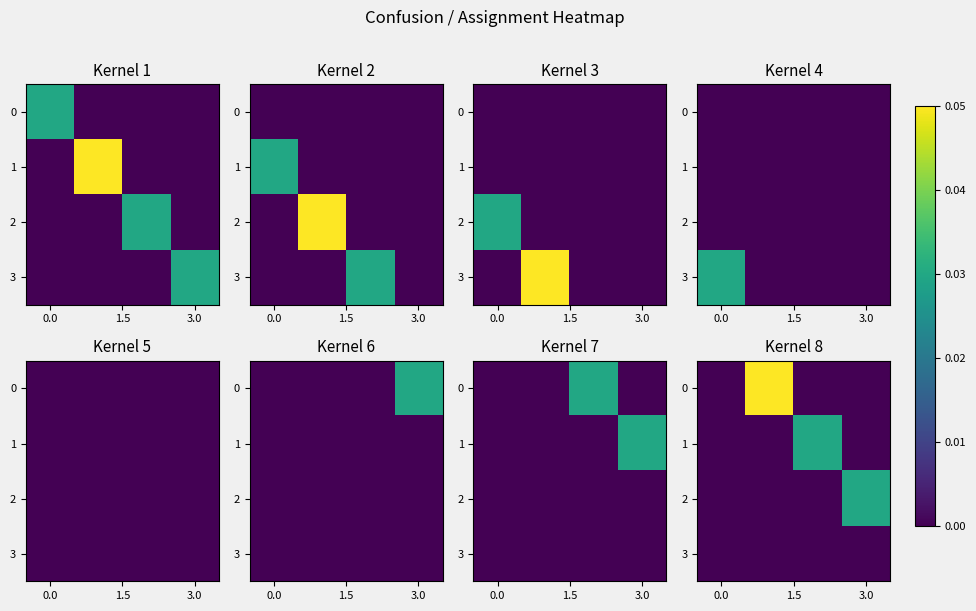

The value of 1 at 3.0 is -0.0. True or false?

False